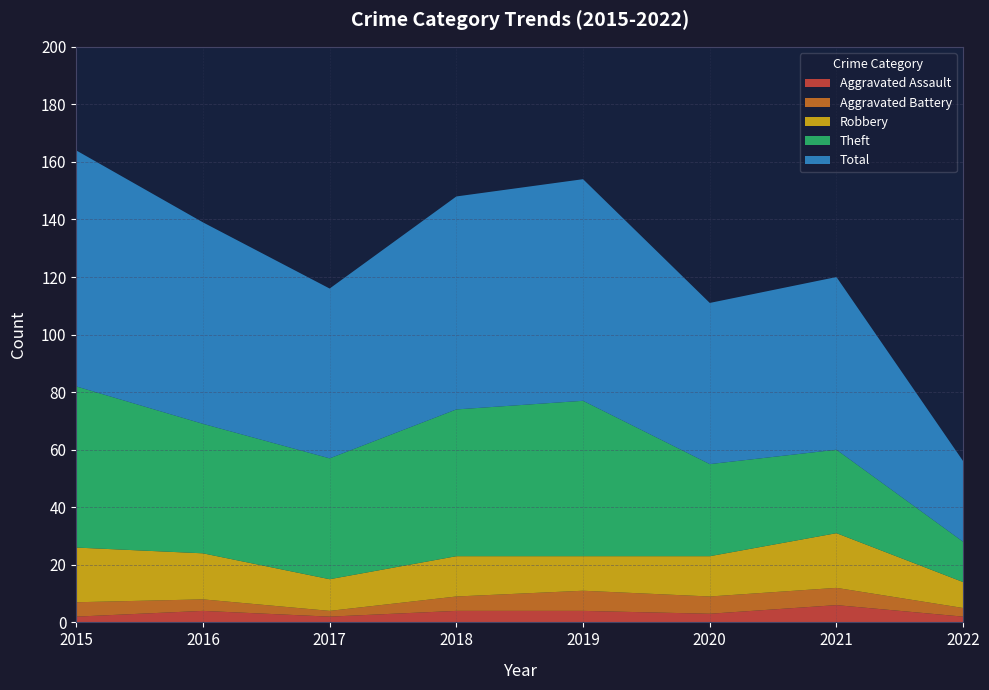

Reading left to right, list all the values displayed in this chart.

Aggravated Assault: 2	4	2	4	4	3	6	2
Aggravated Battery: 5	4	2	5	7	6	6	3
Robbery: 19	16	11	14	12	14	19	9
Theft: 56	45	42	51	54	32	29	14
Total: 82	70	59	74	77	56	60	28